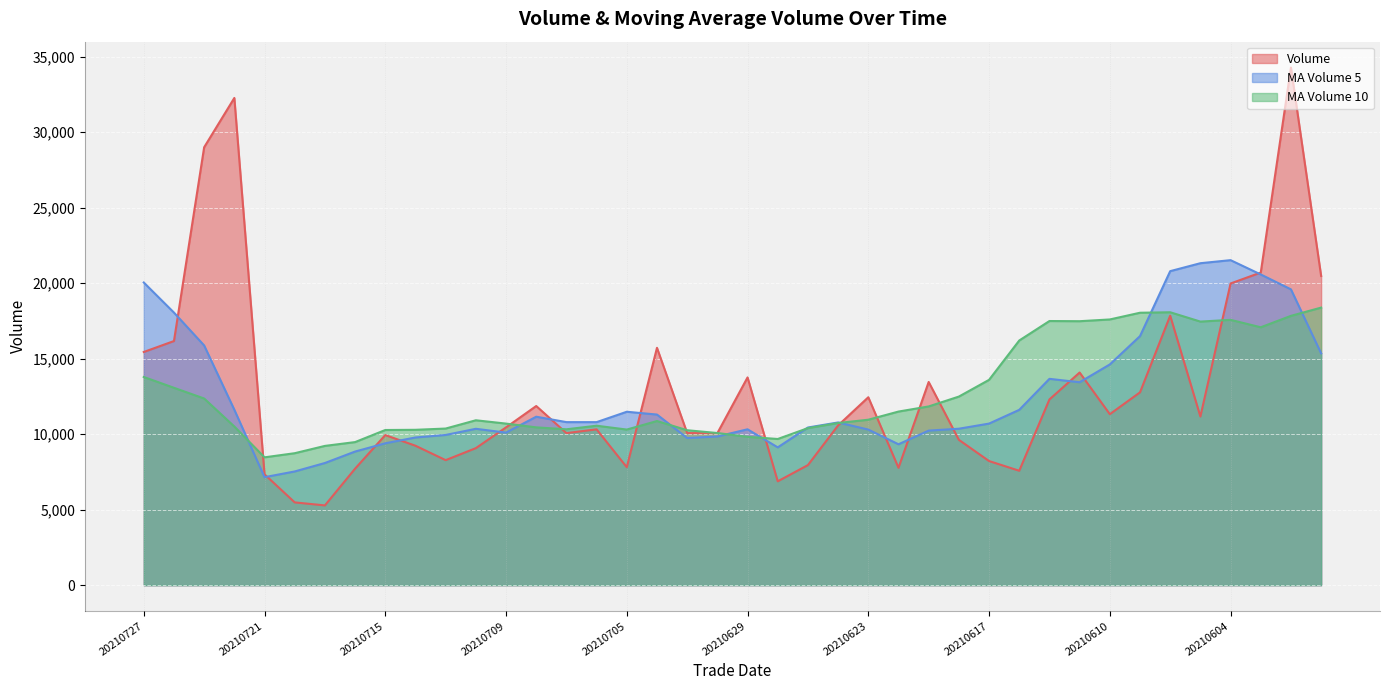

Reading left to right, transcribe all the data shown in this chart.

vol: 20210727=15441.3	20210726=16165.6	20210723=28996.0	20210722=32261.5	20210721=7340.6	20210720=5482.1	20210719=5282.4	20210716=7715.7	20210715=9939.2	20210714=9233.0	20210713=8279.5	20210712=9074.1	20210709=10449.3	20210708=11863.2	20210707=10069.6	20210706=10318.1	20210705=7809.5	20210702=15716.9	20210701=10069.9	20210630=10066.1	20210629=13756.8	20210628=6878.3	20210625=7952.2	20210624=10579.4	20210623=12443.6	20210622=7772.5	20210621=13455.8	20210618=9624.3	20210617=8218.9	20210616=7577.2	20210615=12298.4	20210611=14081.6	20210610=11322.5	20210609=12767.7	20210608=17844.3	20210607=11168.9	20210604=19977.0	20210603=20701.7	20210602=34274.6	20210601=20473.5
ma_v_5: 20210727=20041.0	20210726=18049.2	20210723=15872.5	20210722=11616.4	20210721=7152.0	20210720=7530.5	20210719=8089.9	20210716=8848.3	20210715=9395.0	20210714=9779.8	20210713=9947.1	20210712=10354.9	20210709=10102.0	20210708=11155.5	20210707=10796.8	20210706=10796.1	20210705=11483.8	20210702=11297.6	20210701=9744.7	20210630=9846.6	20210629=10322.1	20210628=9125.2	20210625=10440.7	20210624=10775.1	20210623=10303.0	20210622=9329.7	20210621=10234.9	20210618=10360.1	20210617=10699.7	20210616=11609.5	20210615=13662.9	20210611=13437.0	20210610=14616.1	20210609=16491.9	20210608=20793.3	20210607=21319.1	20210604=21521.4	20210603=20573.5	20210602=19587.6	20210601=15349.2
ma_v_10: 20210727=13785.7	20210726=13069.6	20210723=12360.4	20210722=10505.7	20210721=8465.9	20210720=8738.8	20210719=9222.4	20210716=9475.1	20210715=10275.2	20210714=10288.3	20210713=10371.6	20210712=10919.4	20210709=10699.8	20210708=10450.1	20210707=10321.7	20210706=10559.1	20210705=10304.5	20210702=10869.2	20210701=10259.9	20210630=10074.8	20210629=9825.9	20210628=9680.1	20210625=10400.4	20210624=10737.4	20210623=10956.2	20210622=11496.3	20210621=11836.0	20210618=12488.1	20210617=13595.8	20210616=16201.4	20210615=17491.0	20210611=17479.2	20210610=17594.8	20210609=18039.7	20210608=18071.2	20210607=17453.6	20210604=17569.3	20210603=17076.9	20210602=17833.3	20210601=18380.0